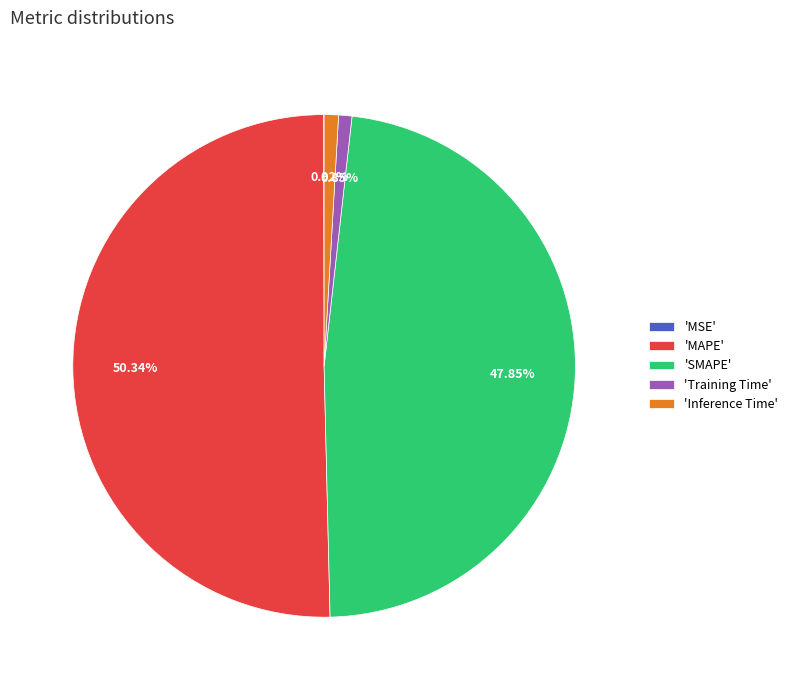

What is the majority slice?

'MAPE'